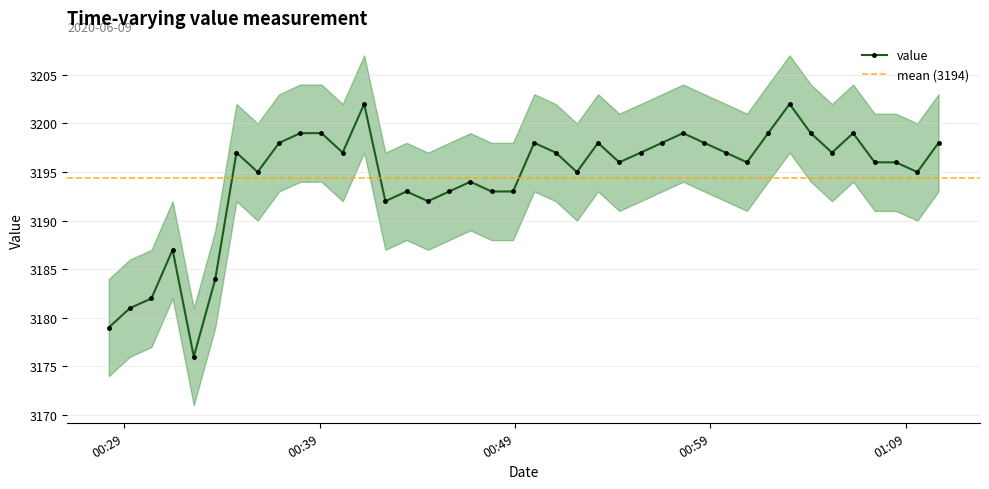

True or false: the data shows 5461 at 2020-06-09T00:42:22.

False